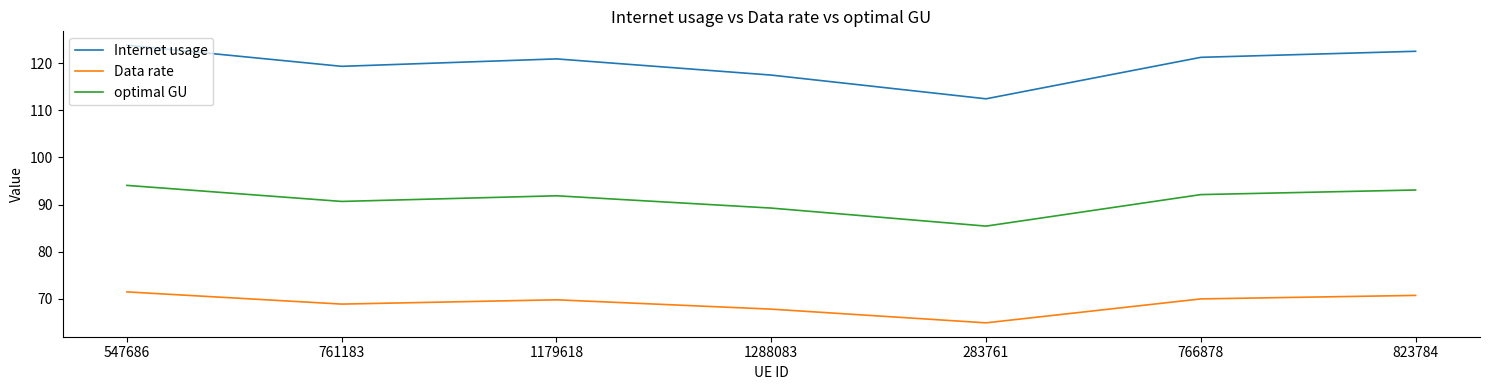

At which label is optimal GU closest to 89?

1288083